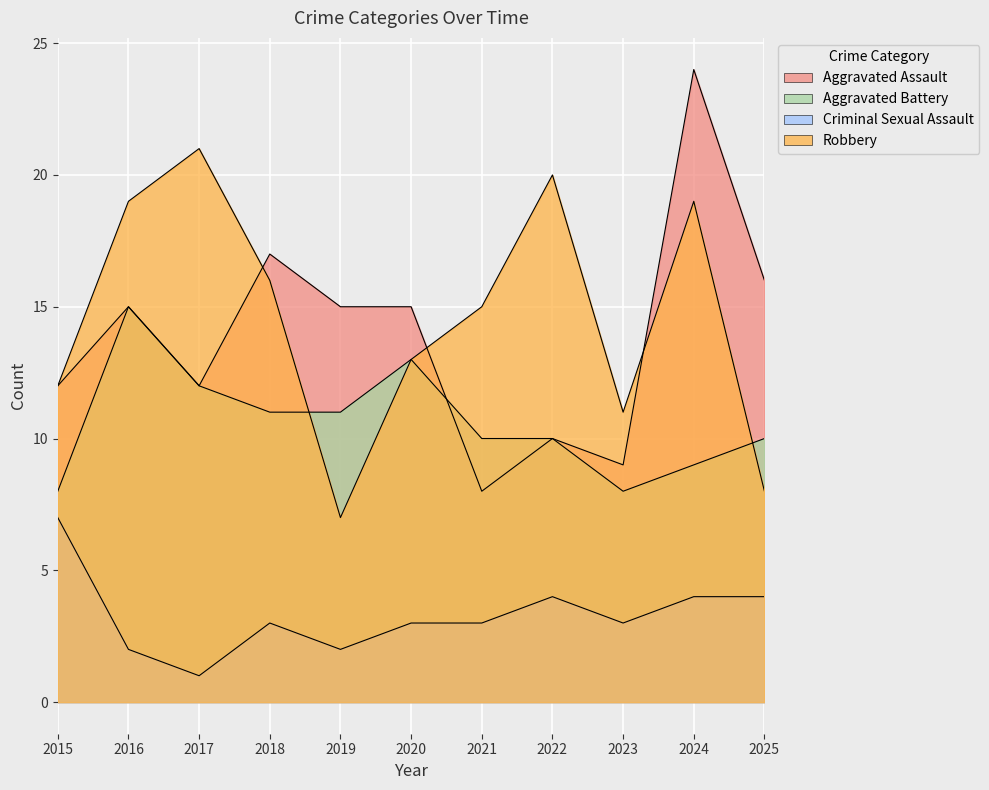

Does the chart display data point markers on the line(s)?

No